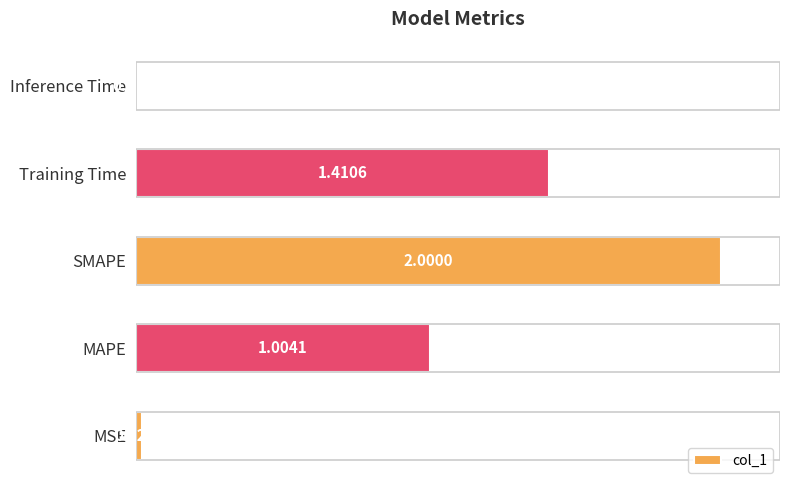

What is the change in value from MAPE to Inference Time?

-1.0